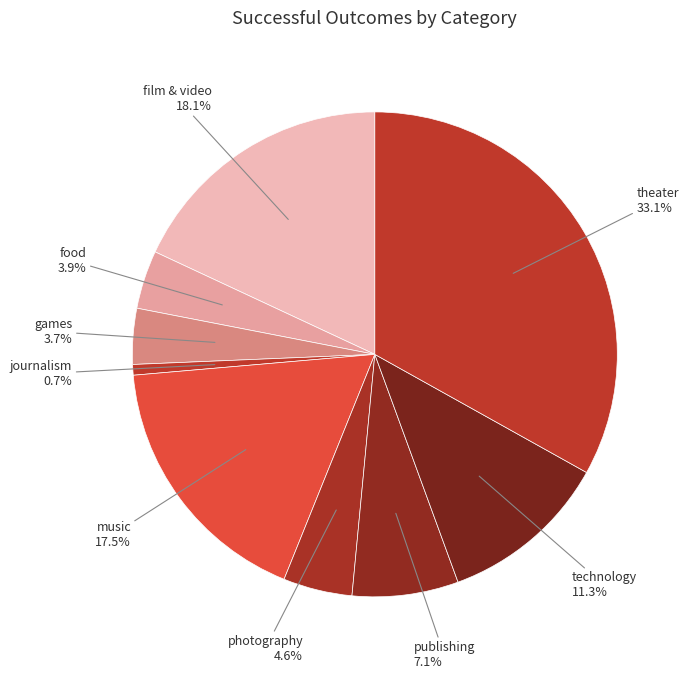

True or false: games accounts for 4% of the total.

True